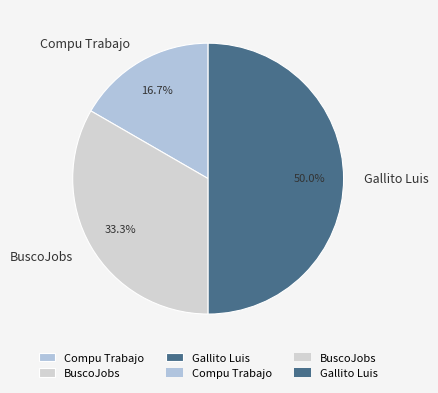

To the nearest percent, what portion does BuscoJobs represent?

33%